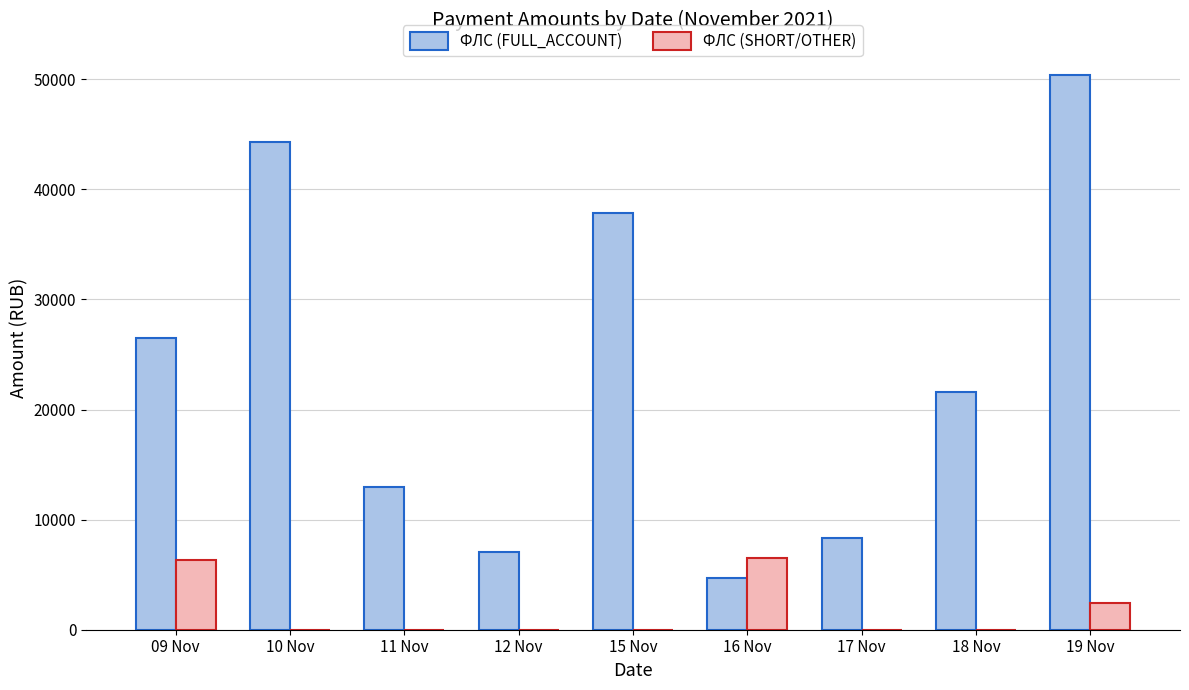

The value of ФЛС (FULL_ACCOUNT) at 16 Nov is 4710.6. True or false?

True